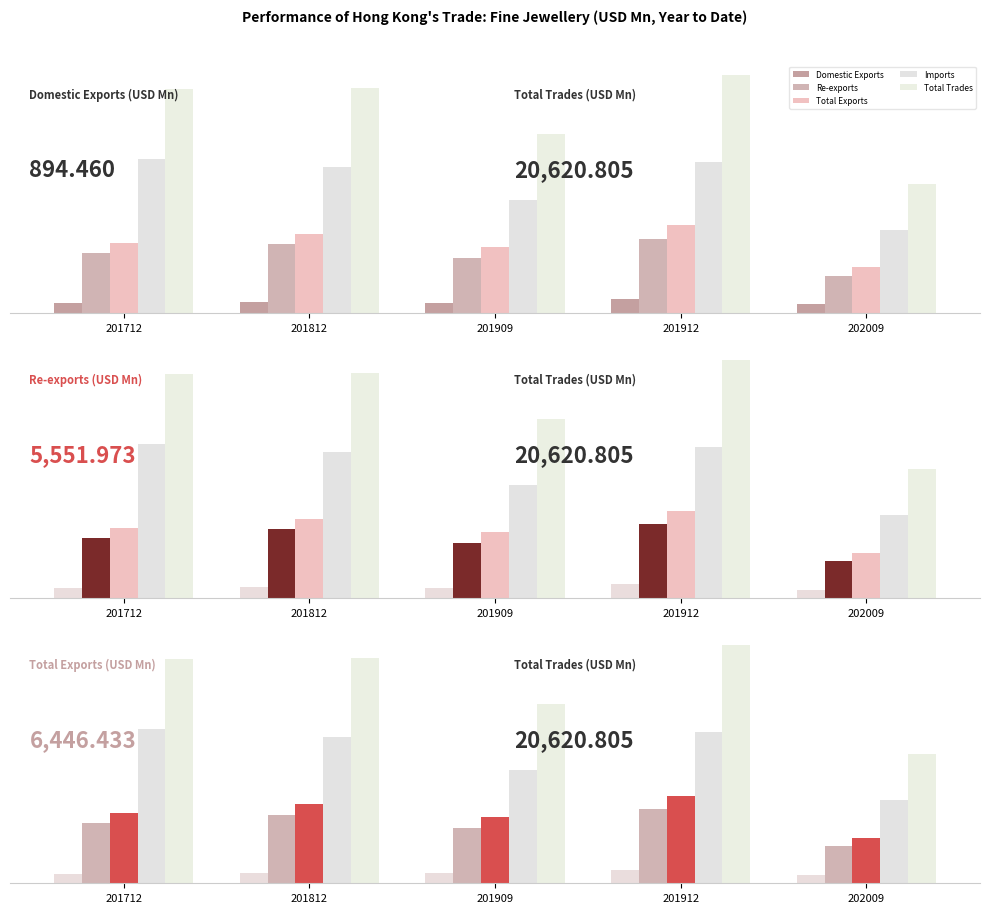

Which series has the widest spread of values?

Total Trades